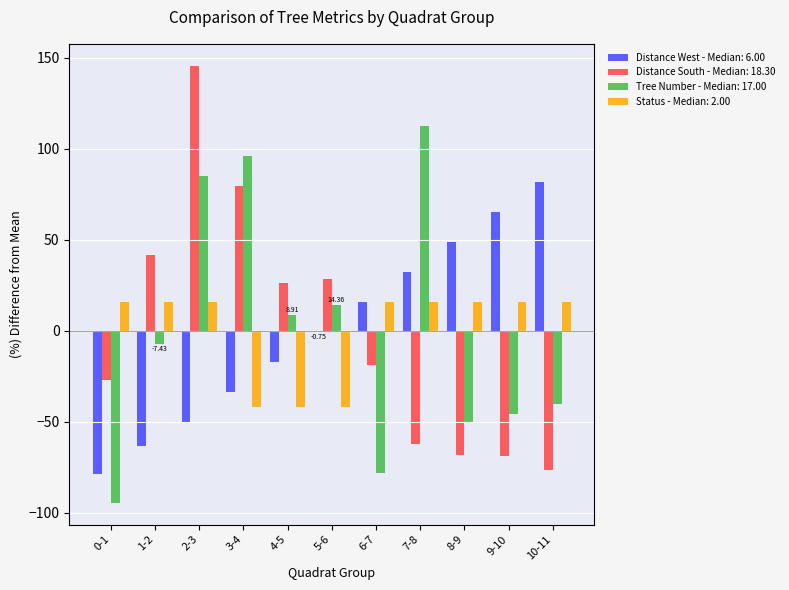

At which category is the sum across all series the highest?

2-3